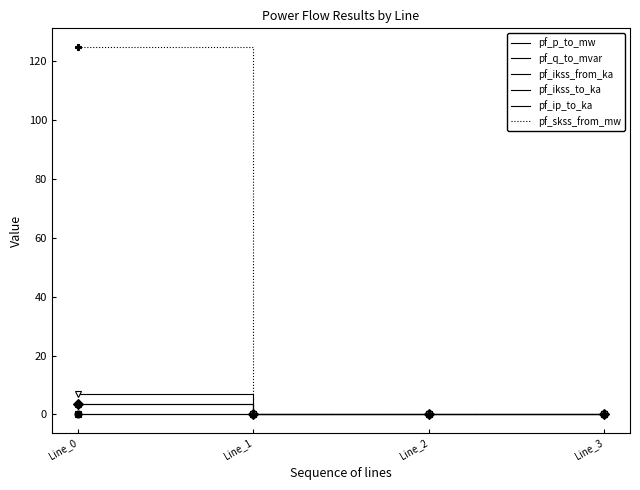

What is the total value across all series at Line_0?

138.8